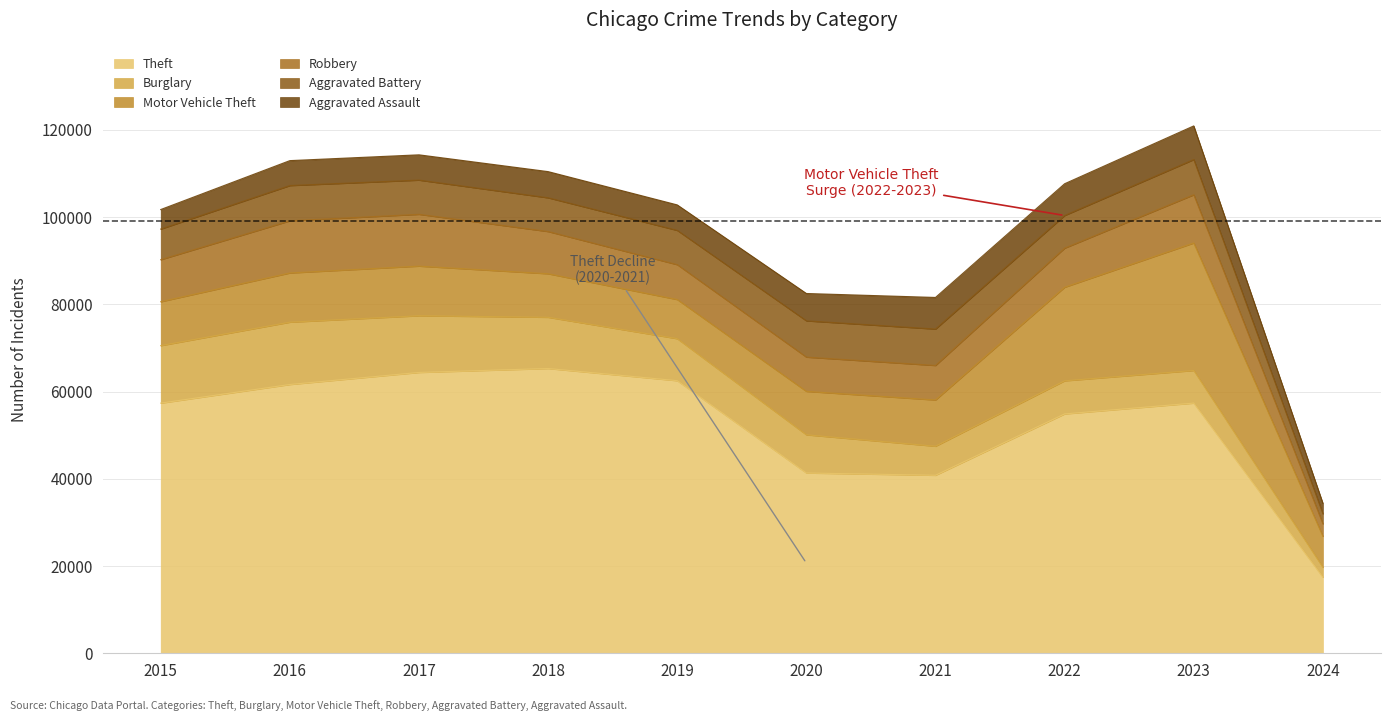

What are all the series names shown in the legend?

Theft, Burglary, Motor Vehicle Theft, Robbery, Aggravated Battery, Aggravated Assault